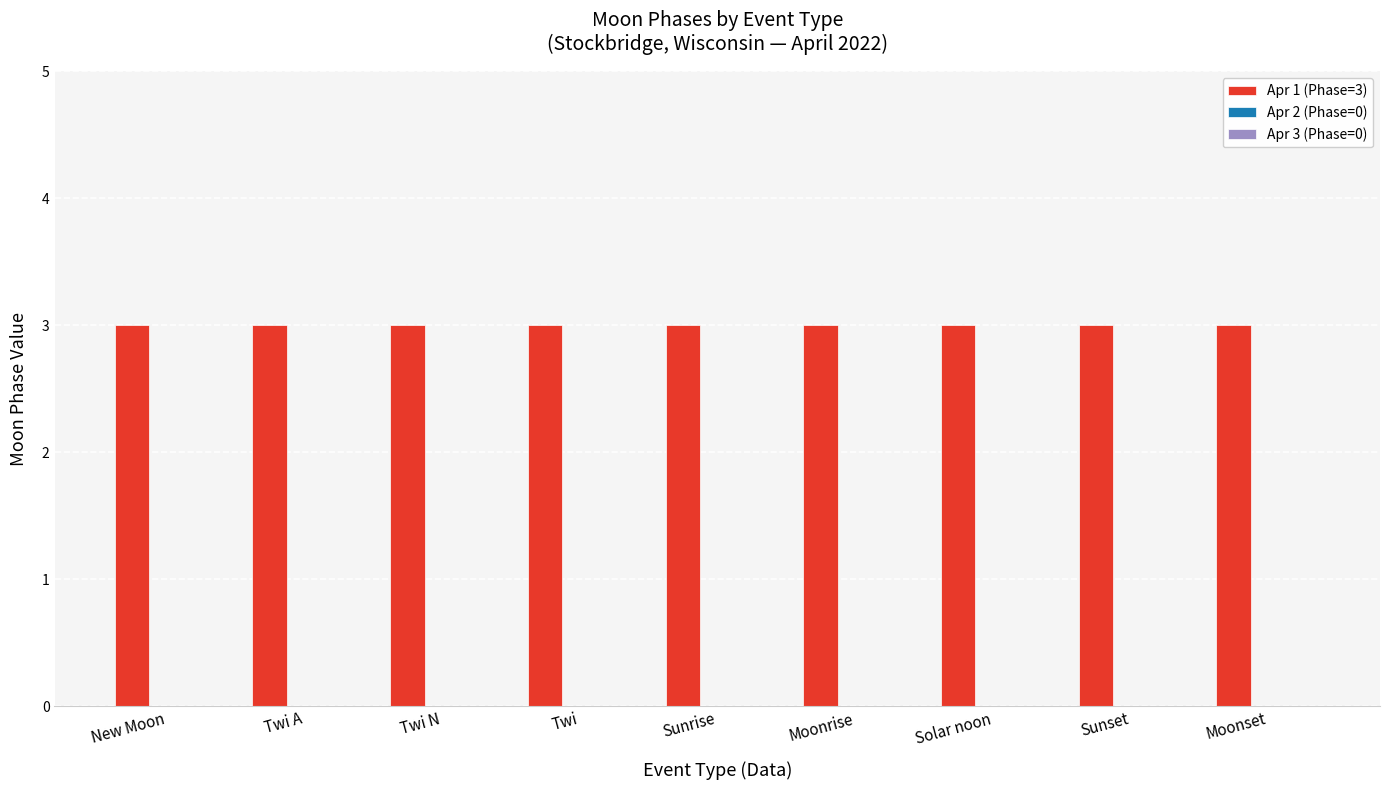

What position from the left is Twi?

4